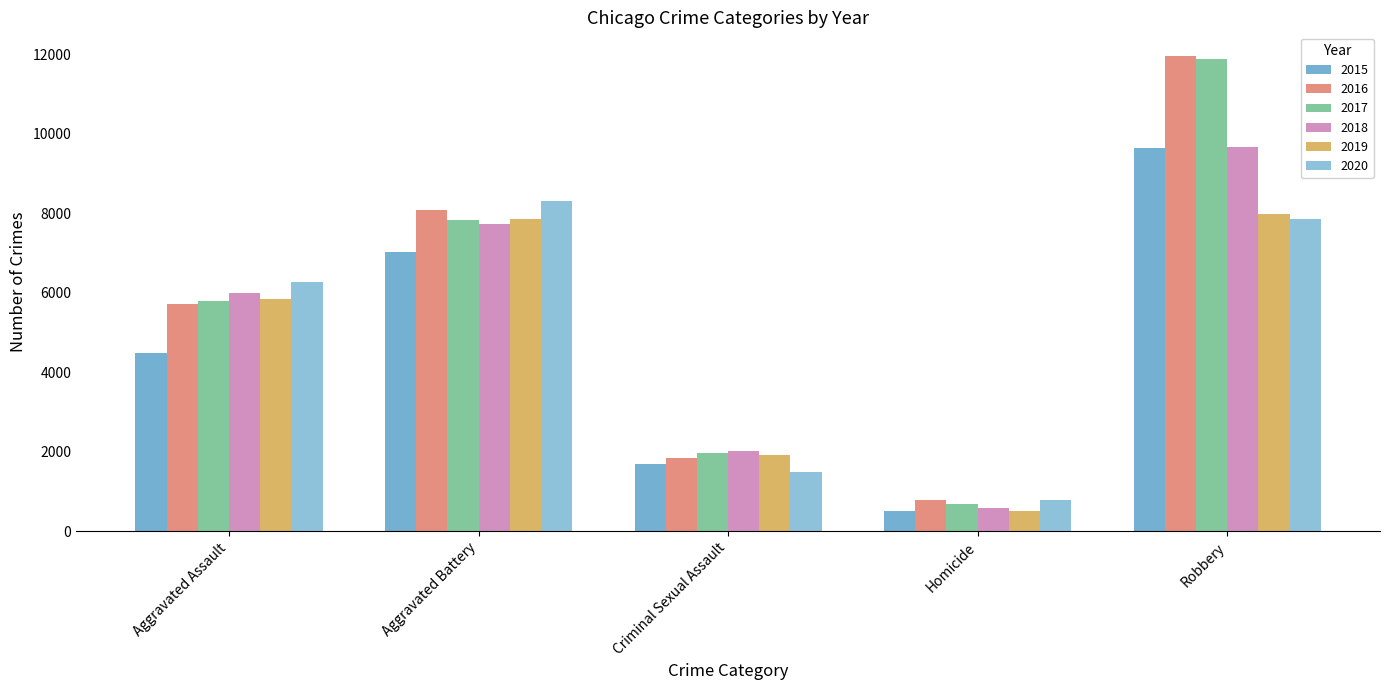

How many data points does each series have?

5